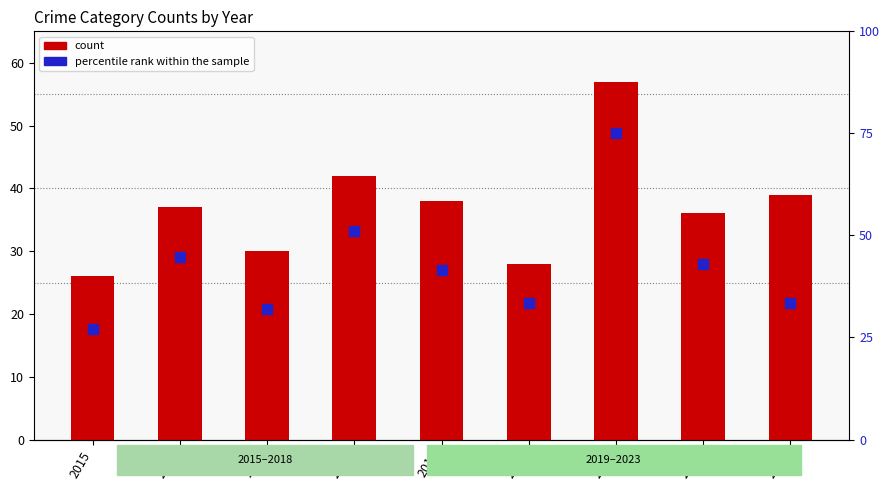

What are all the series names shown in the legend?

count, percentile rank within the sample